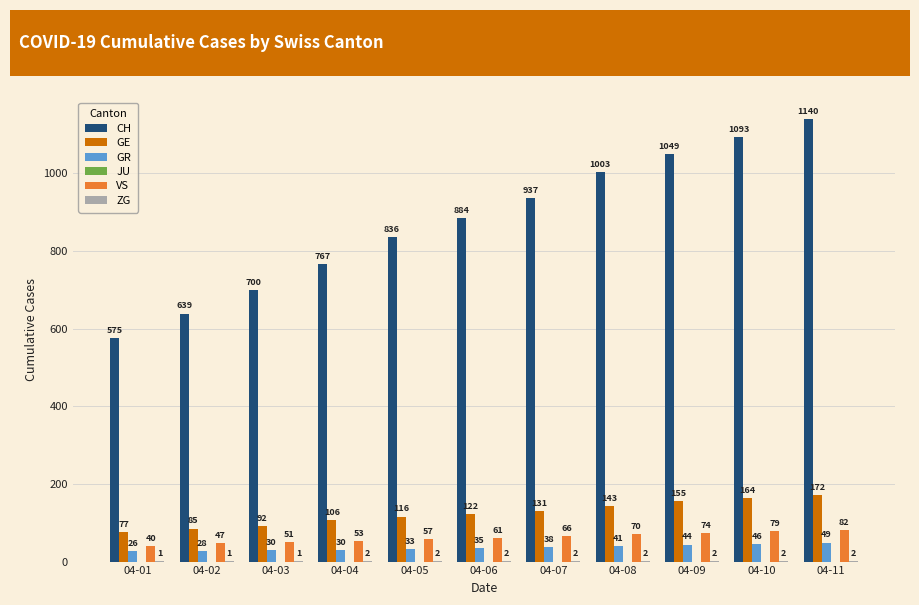

The value of VS at 04-02 is 84. True or false?

False